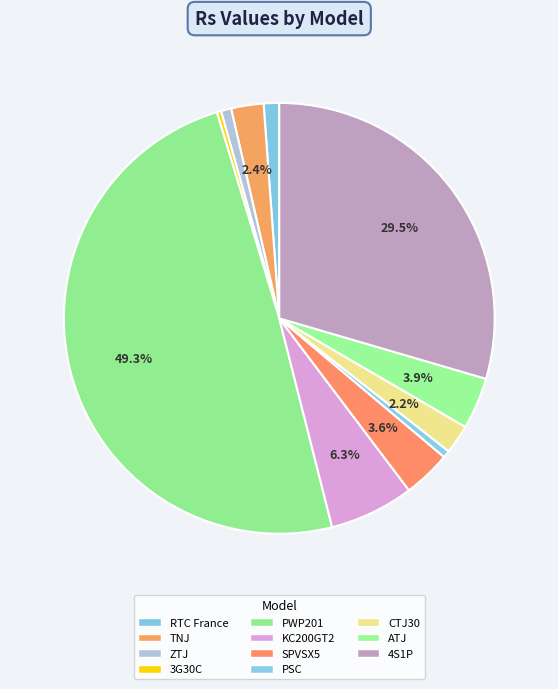

How many slices are in this pie chart?

11